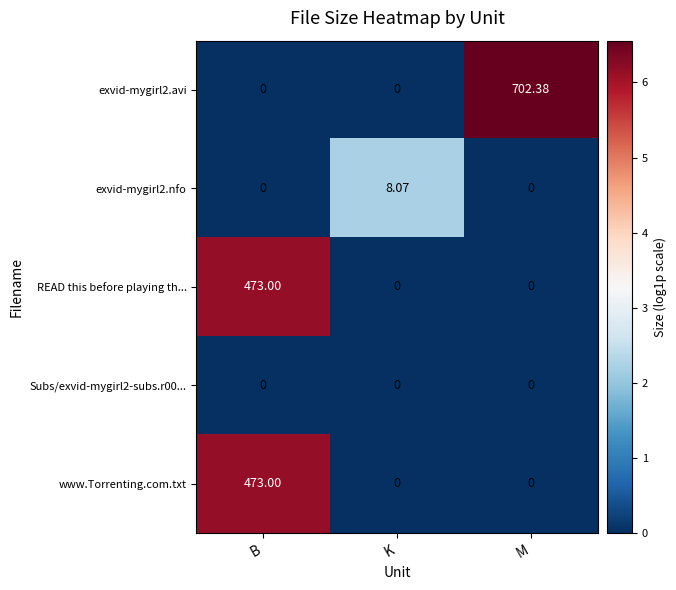

What is the maximum value shown in the chart?

702.4